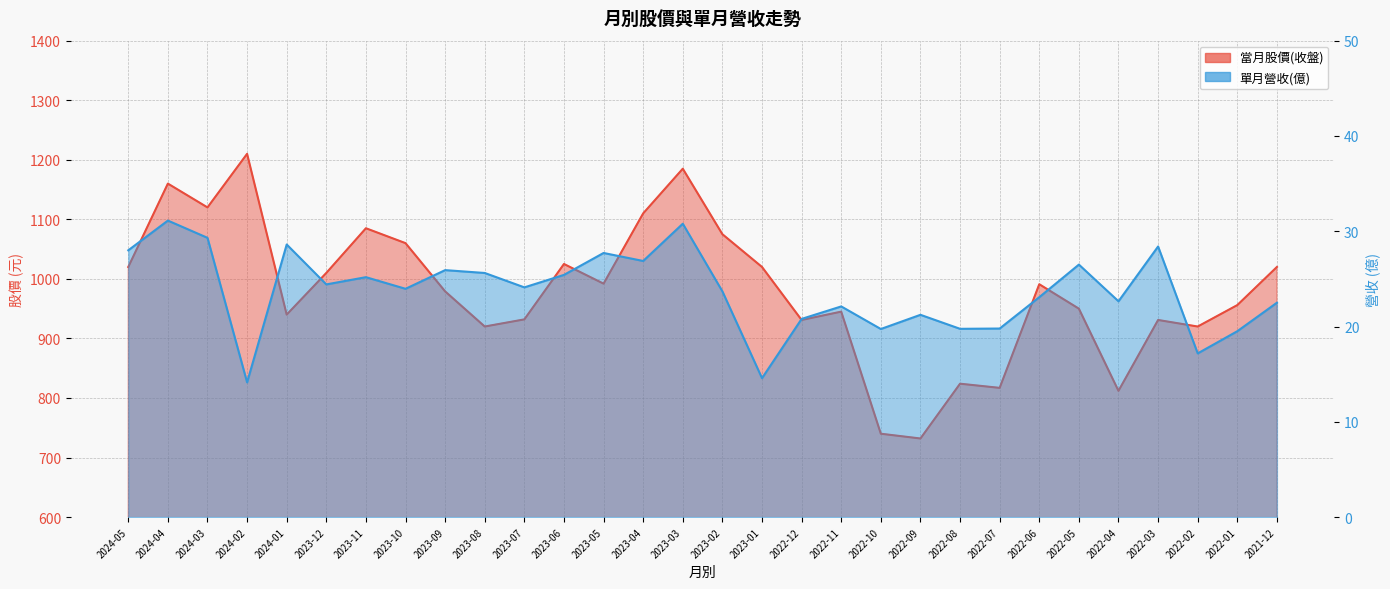

True or false: 當月股價(收盤) and 單月營收(億) cross at least once.

False